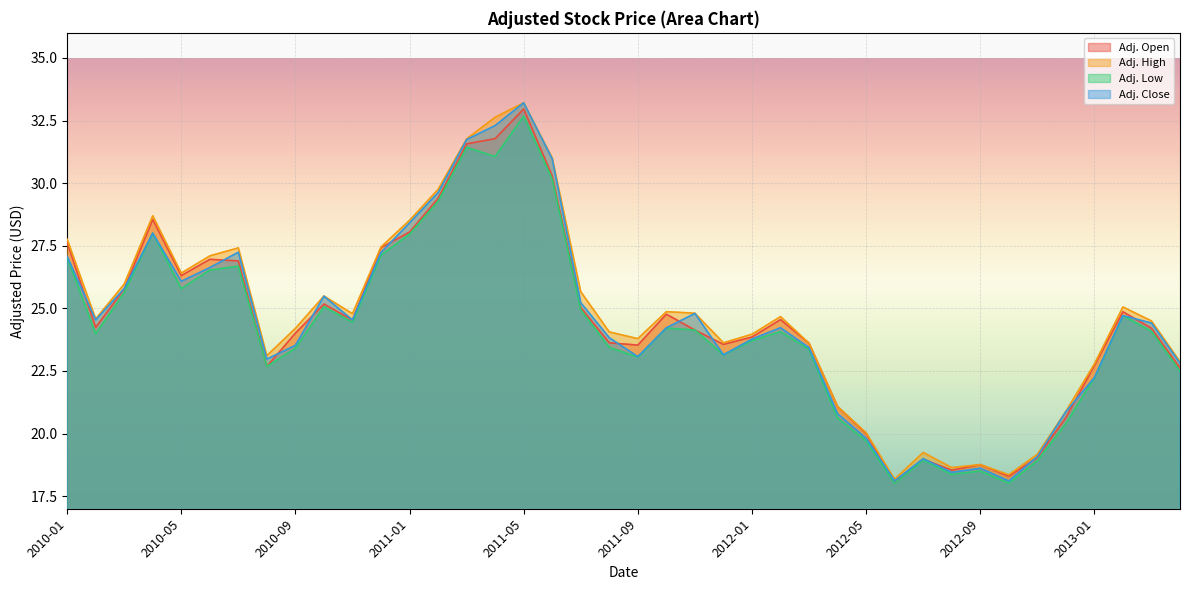

Where does the Adj. Open series first go above 24?

2010-01